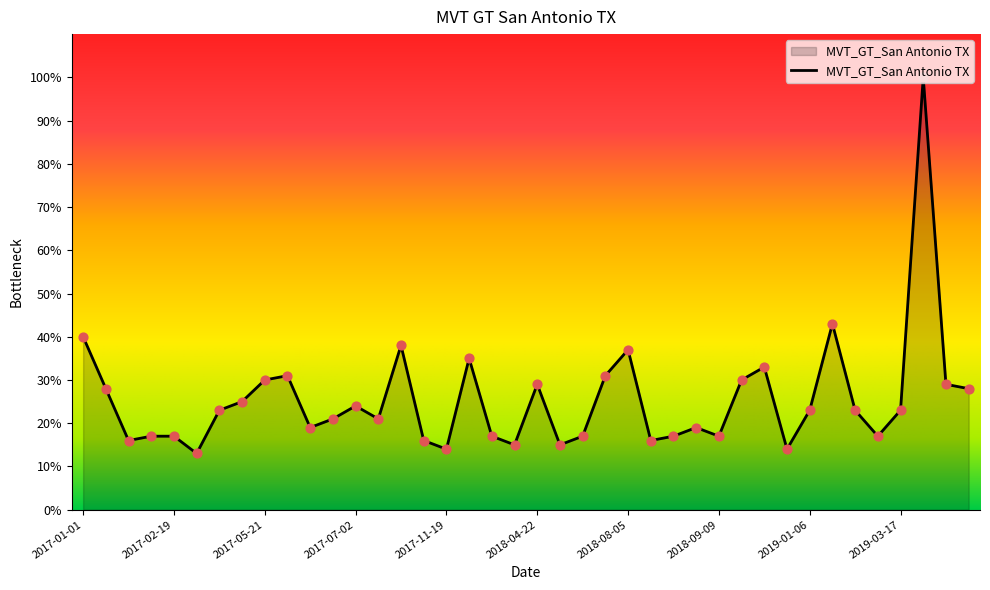

What is the minimum value shown in the chart?

13